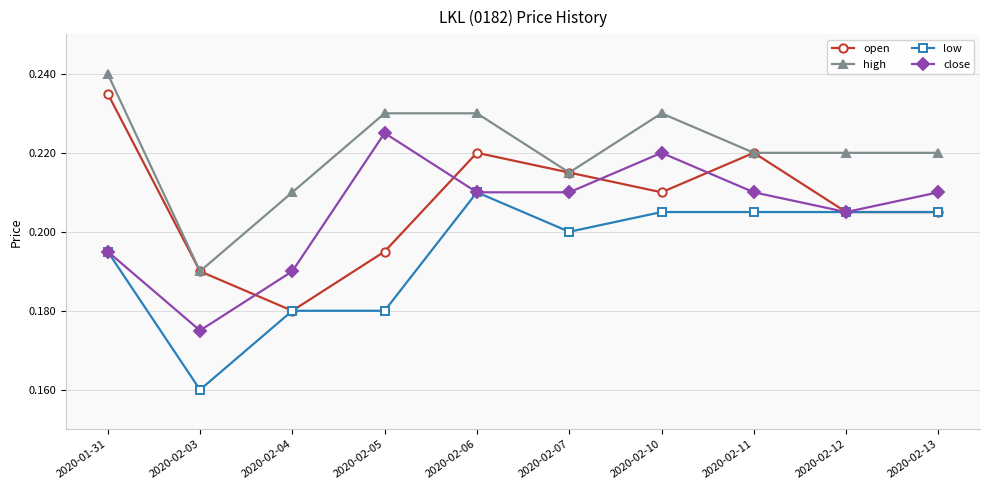

Rank the series by their maximum value, from lowest to highest.

low, close, open, high